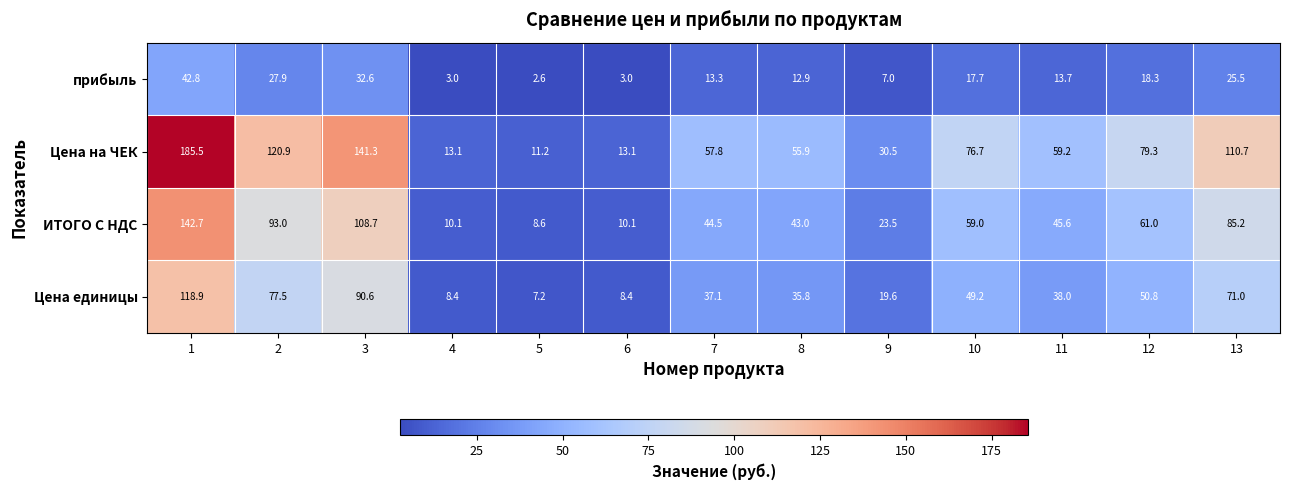

How many data points in Цена на ЧЕК are above 59?

7